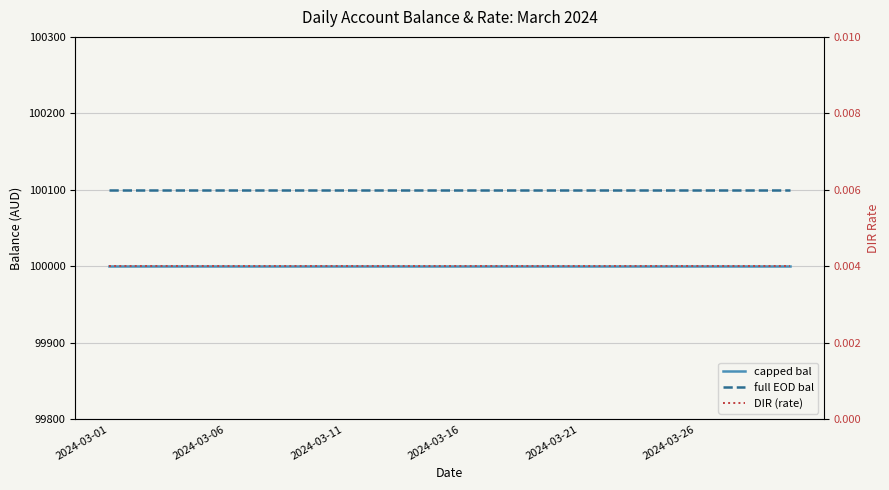

At which category does the chart reach its peak across all series?

2024-03-01